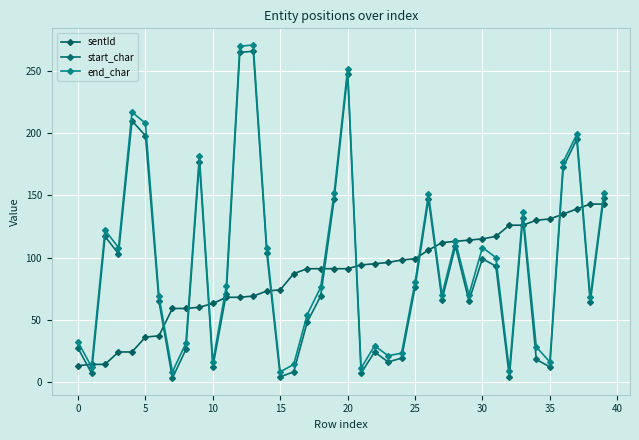

True or false: start_char has more than 0 points higher than both neighbors.

True